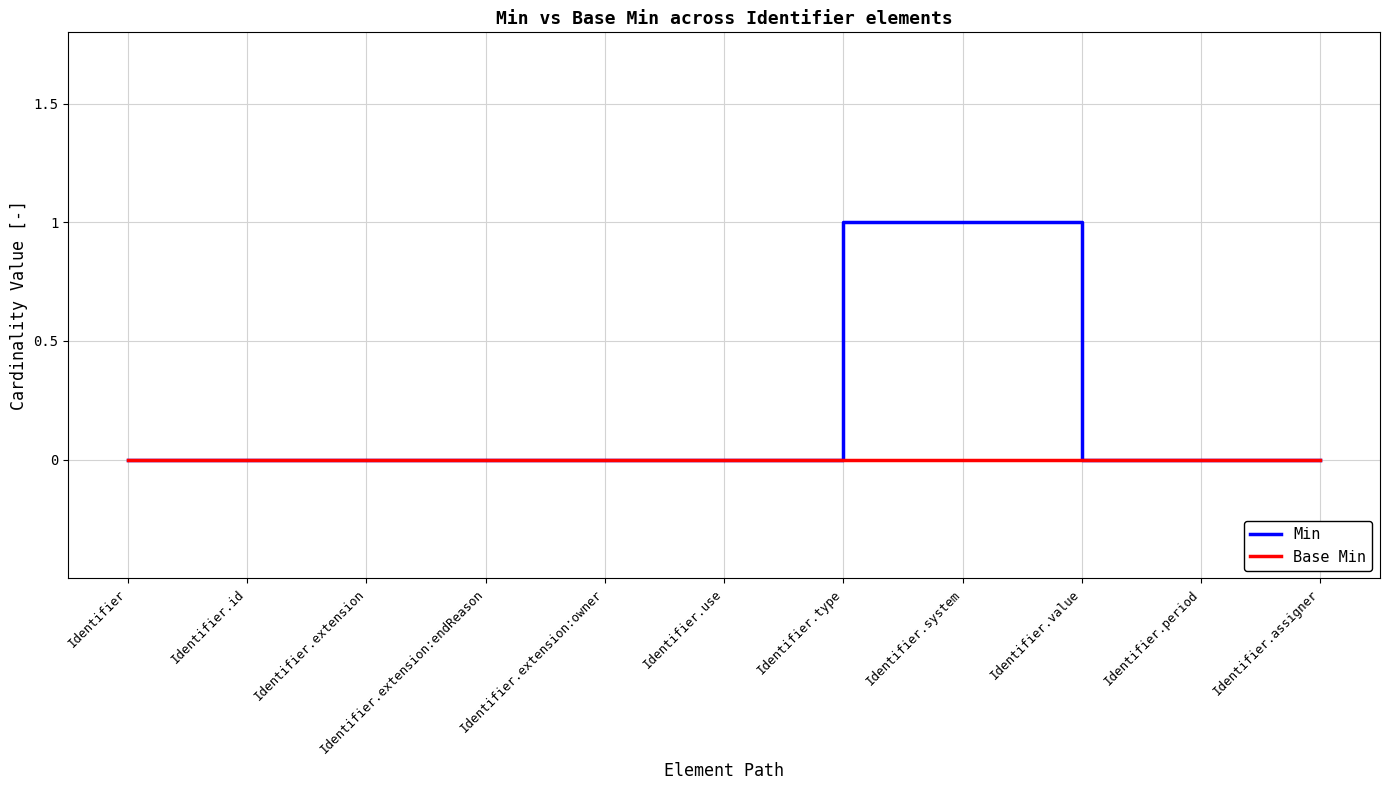

Reading left to right, transcribe all the data shown in this chart.

Min: Identifier=0	Identifier.id=0	Identifier.extension=0	Identifier.extension:endReason=0	Identifier.extension:owner=0	Identifier.use=0	Identifier.type=1	Identifier.system=1	Identifier.value=0	Identifier.period=0	Identifier.assigner=0
Base Min: Identifier=0	Identifier.id=0	Identifier.extension=0	Identifier.extension:endReason=0	Identifier.extension:owner=0	Identifier.use=0	Identifier.type=0	Identifier.system=0	Identifier.value=0	Identifier.period=0	Identifier.assigner=0